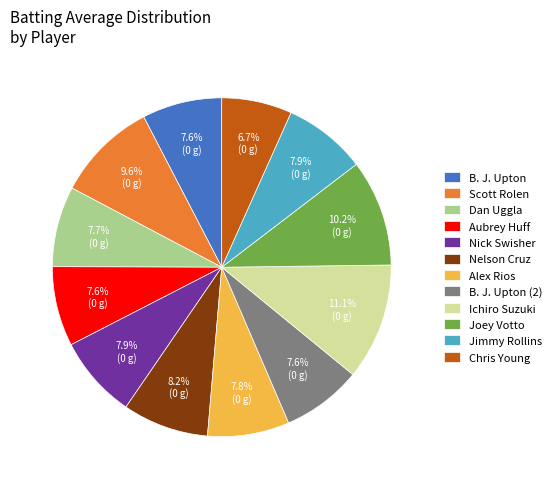

Count the number of slices in the pie.

12